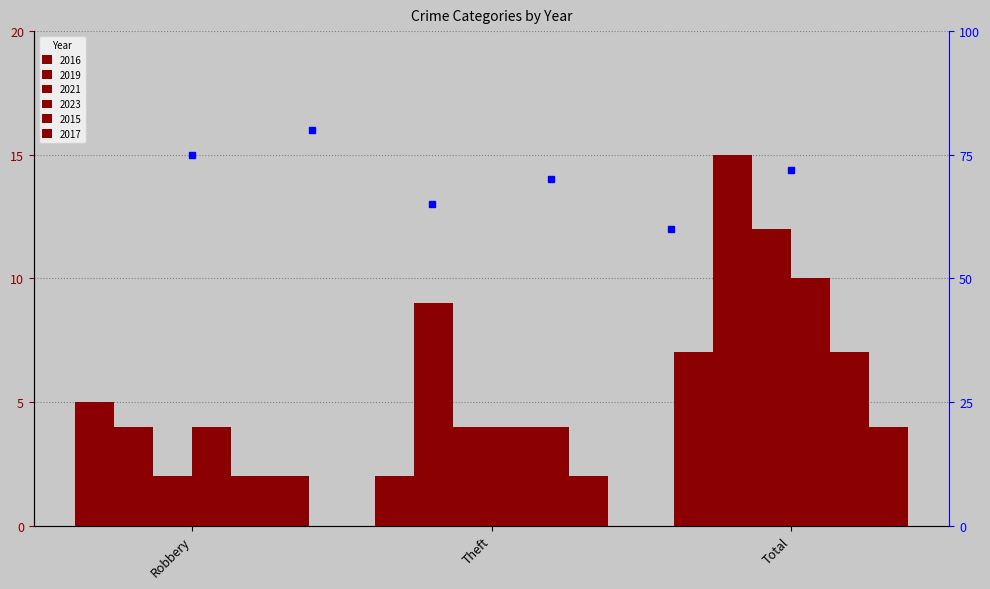

How many series are shown in this chart?

6